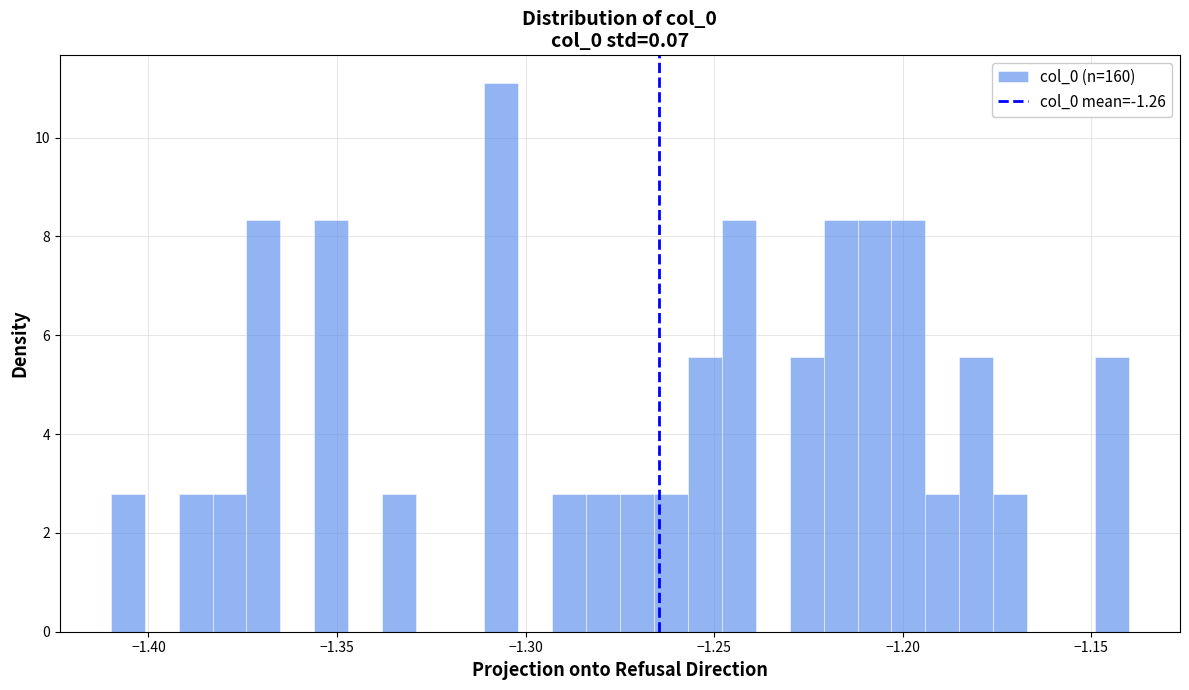

Read against the x-axis, roughly where is the centre of the tallest bar?

-1.305